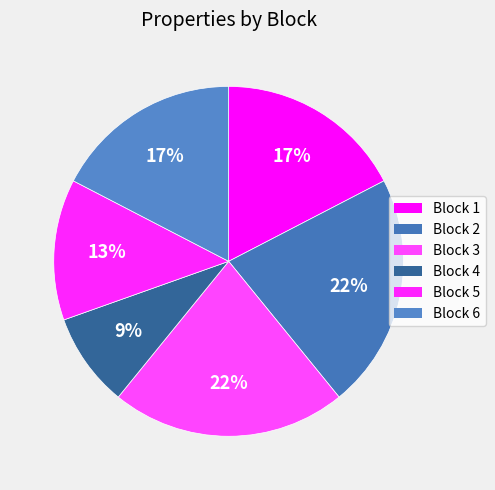

To the nearest percent, what portion does Block 3 represent?

22%